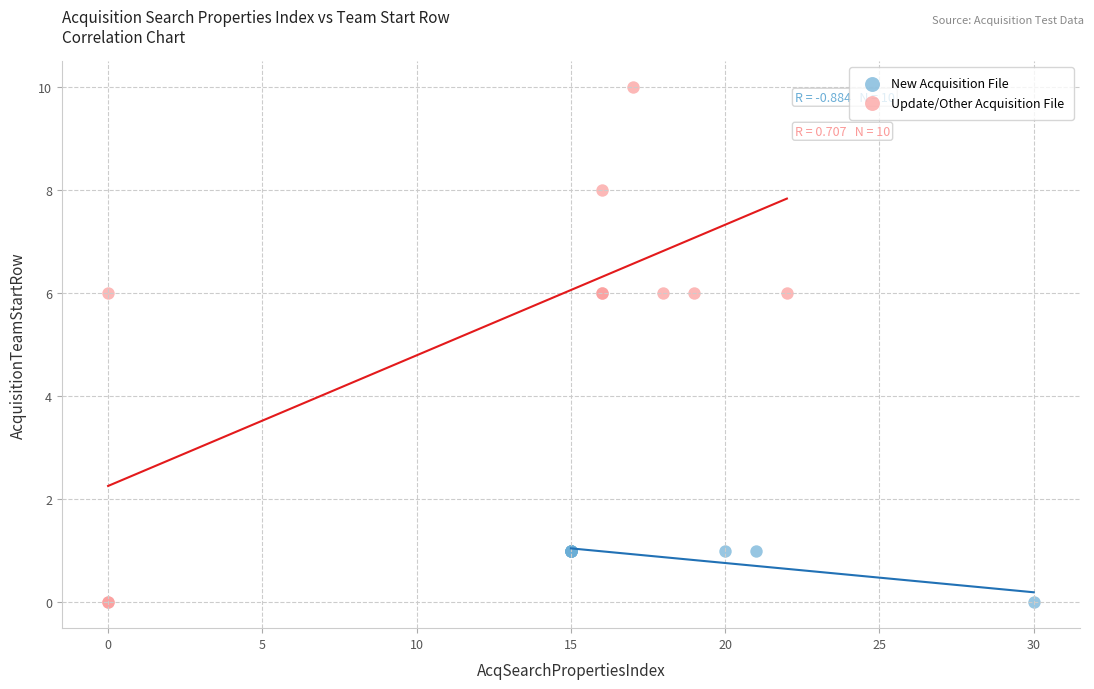

Which series has the largest Y range (max minus min)?

Update/Other Acquisition File